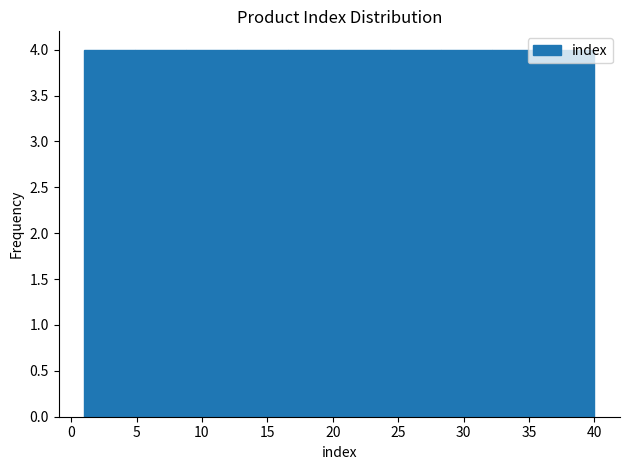

Reading left to right, list every bar in this chart as the range it spans on the x-axis followed by its height. Neither the bar edges nor the heights are printed on the chart, so give them approximately, as read against the axes.

1.0 to 4.9: 4
4.9 to 8.8: 4
8.8 to 12.7: 4
12.7 to 16.6: 4
16.6 to 20.5: 4
20.5 to 24.4: 4
24.4 to 28.3: 4
28.3 to 32.2: 4
32.2 to 36.1: 4
36.1 to 40.0: 4